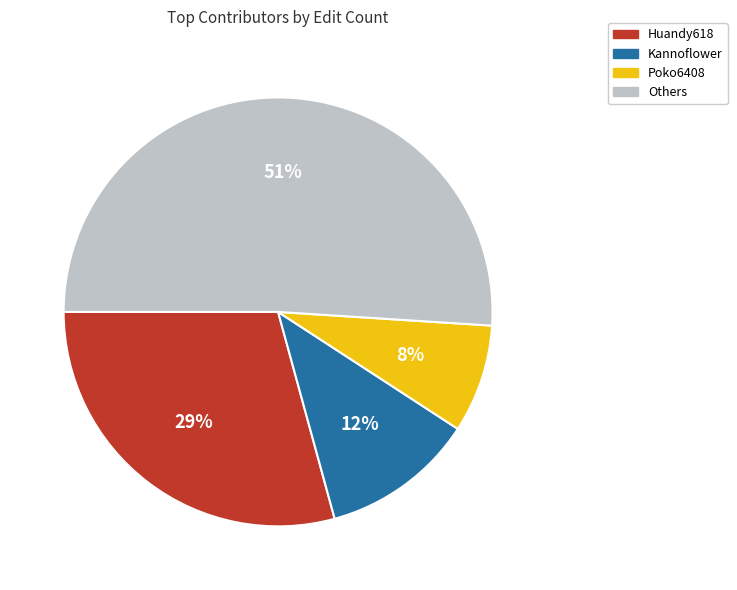

What percentage is the Poko6408 slice, to the nearest percent?

8%